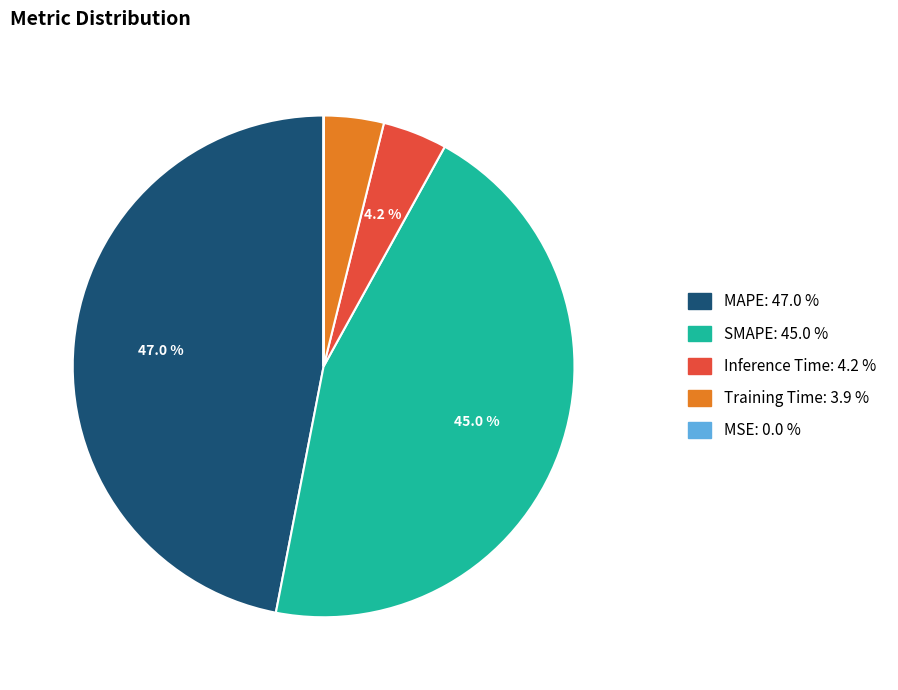

Does any single category account for the majority?

No